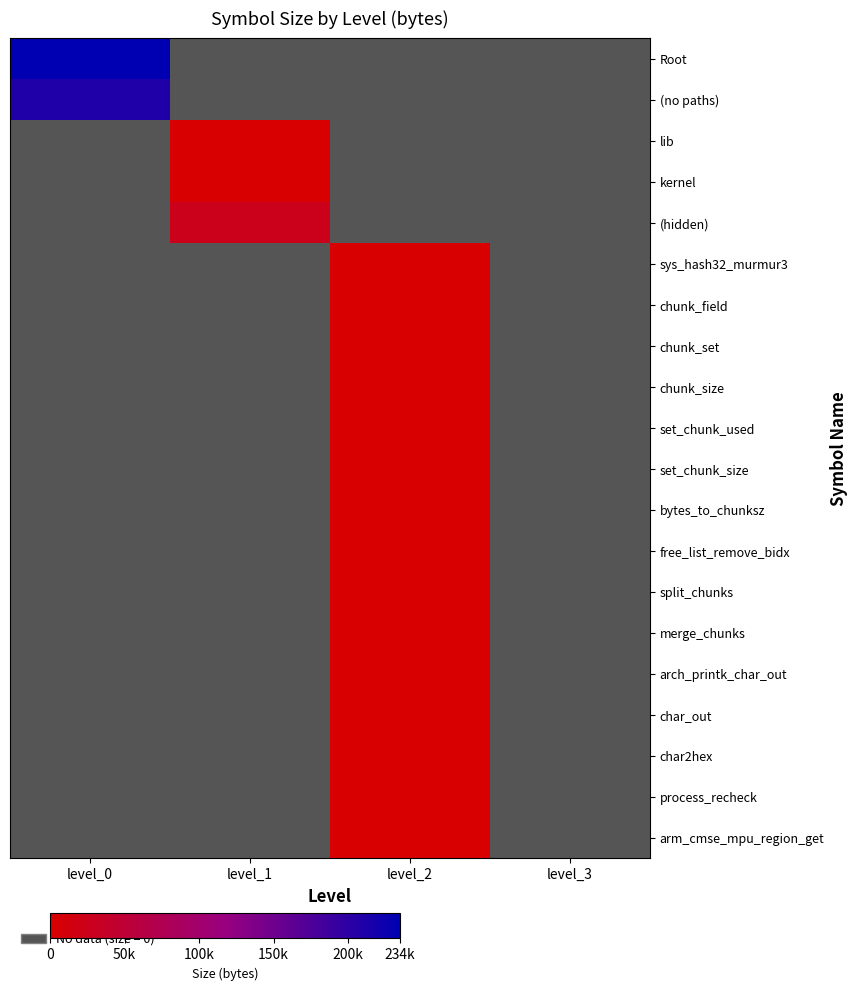

Which series has the largest total across all categories?

Root